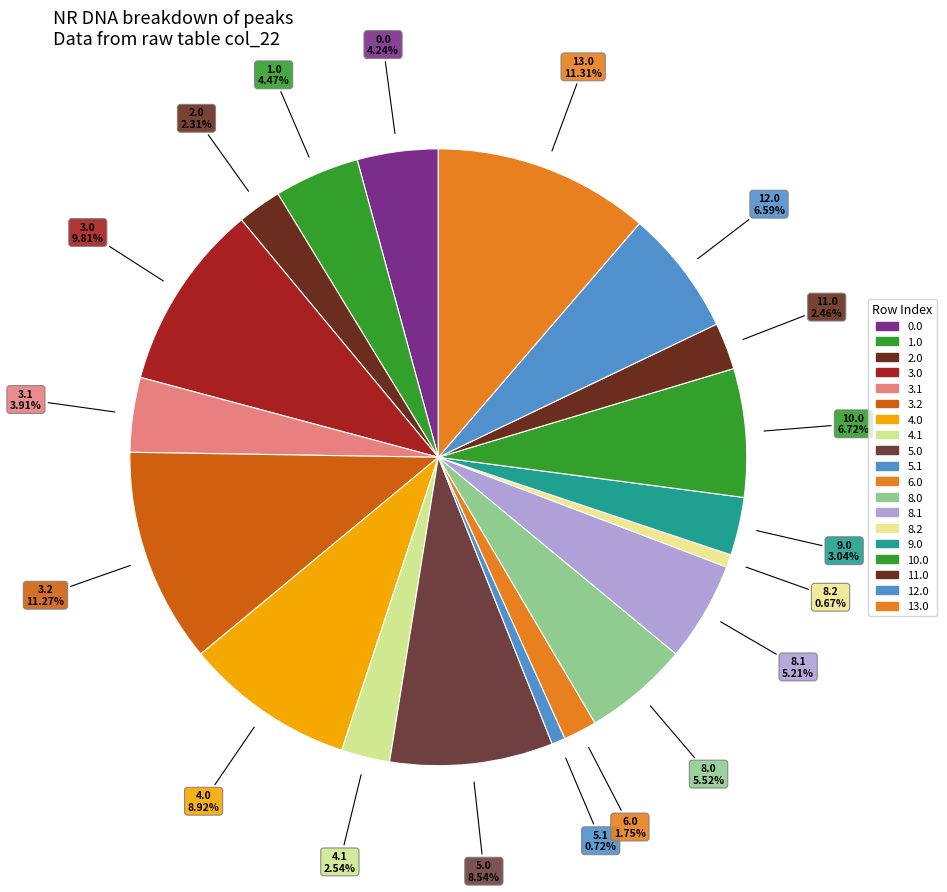

How many slices are in this pie chart?

19